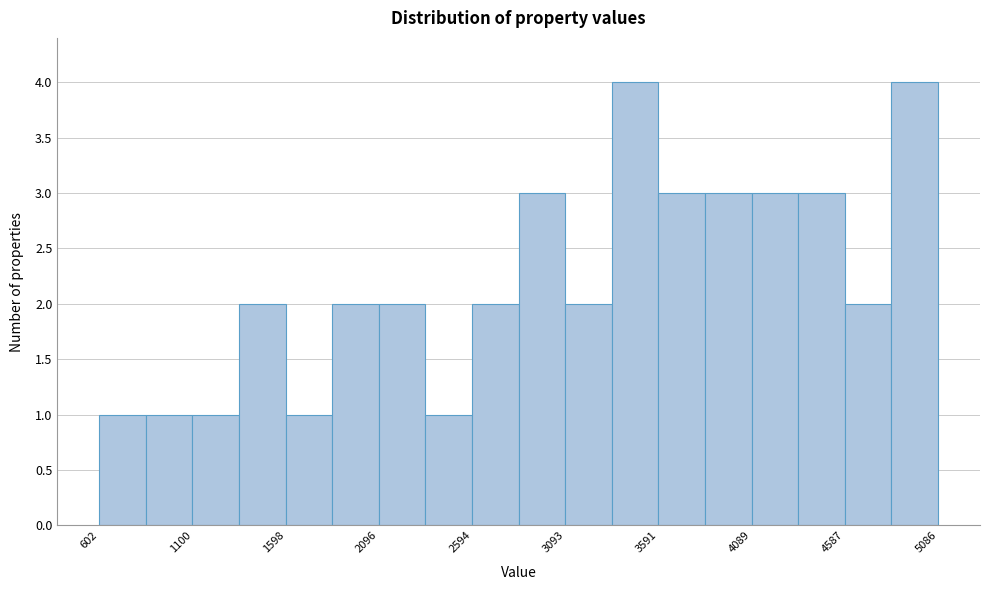

What is the height of the bar covering 850 to 1100 on the x-axis? Neither the bar edges nor the heights are printed on the chart, so give them approximately, as read against the axes.

1